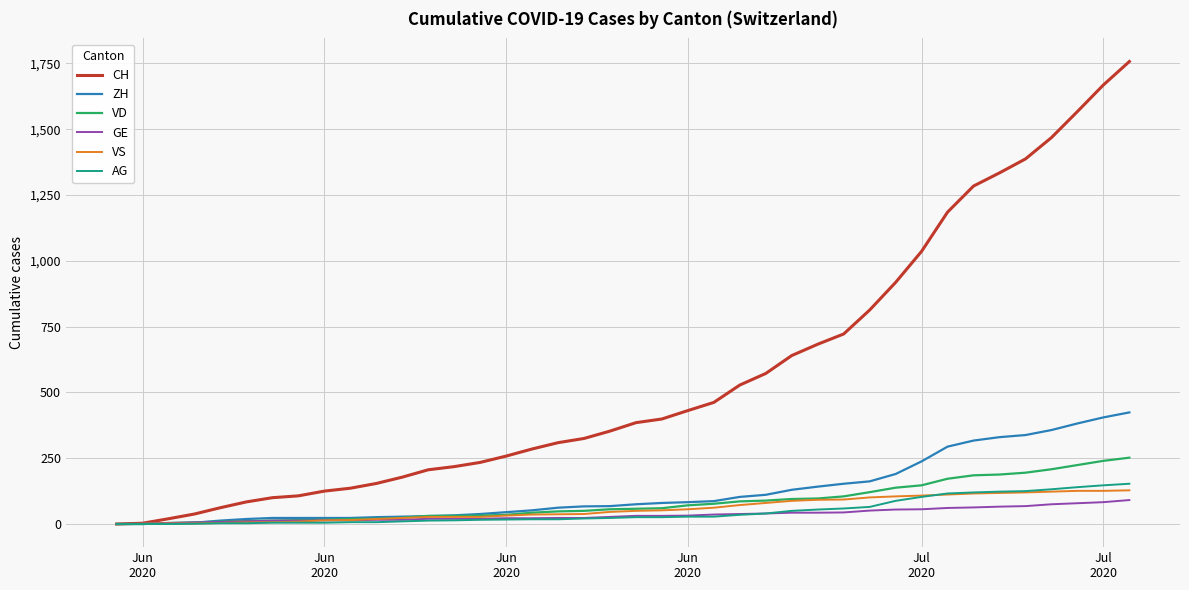

Which series has the largest total across all categories?

CH